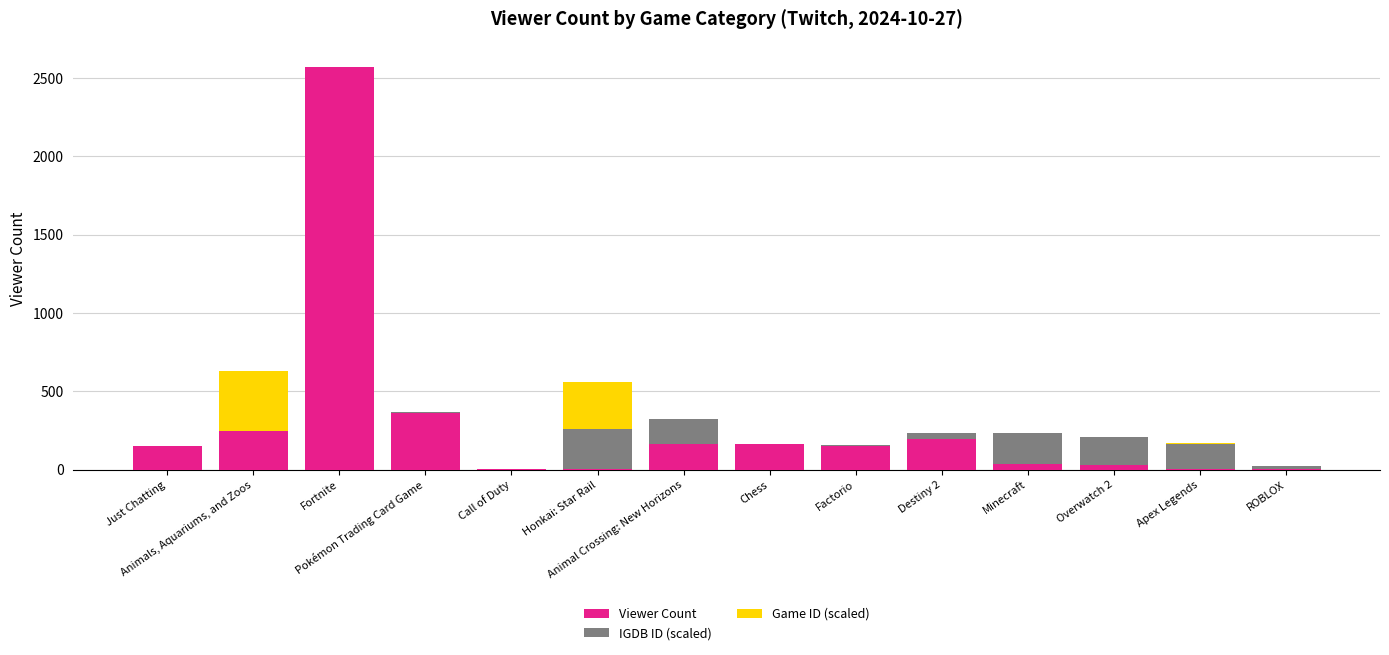

What is the total value across all series at Factorio?

158.3